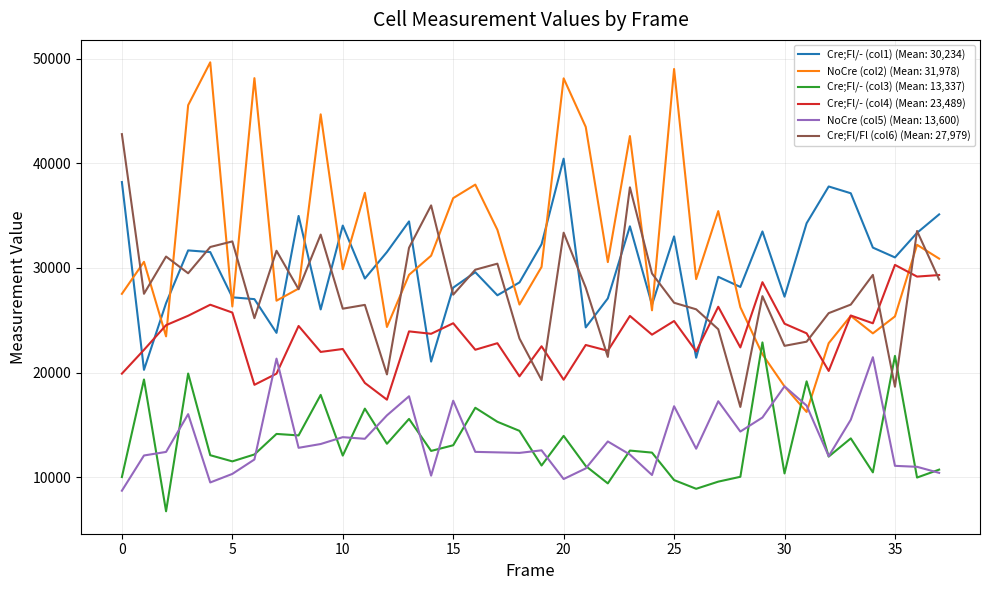

True or false: NoCre (col5) (Mean: 13,600) and Cre;Fl/Fl (col6) (Mean: 27,979) intersect in this chart.

False